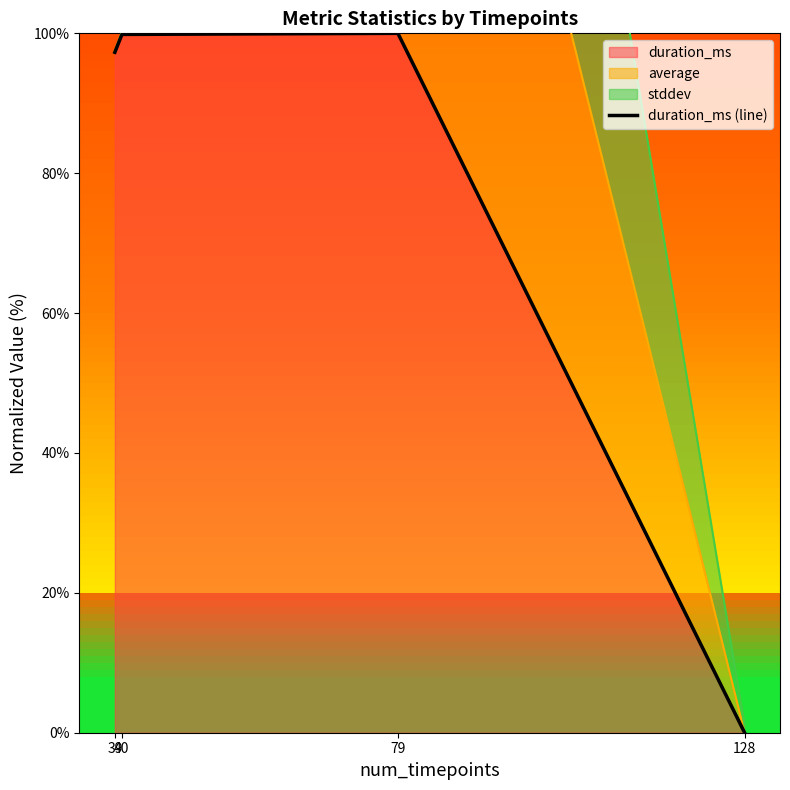

How many positive values are there?

3